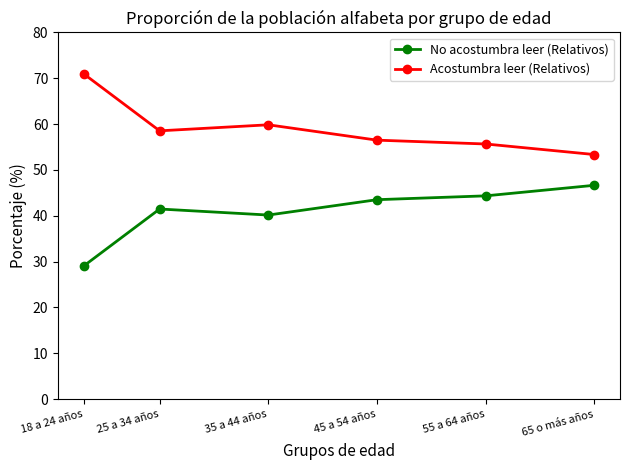

Is it true that Acostumbra leer (Relativos) equals 56.5 at 45 a 54 años?

True